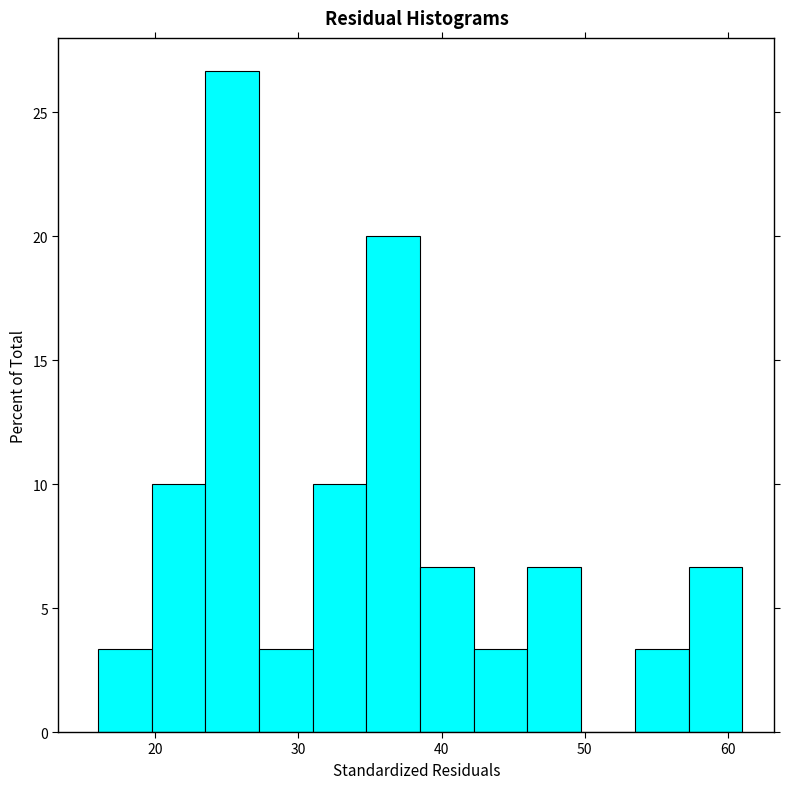

Read against the x-axis, roughly where is the centre of the tallest bar?

25